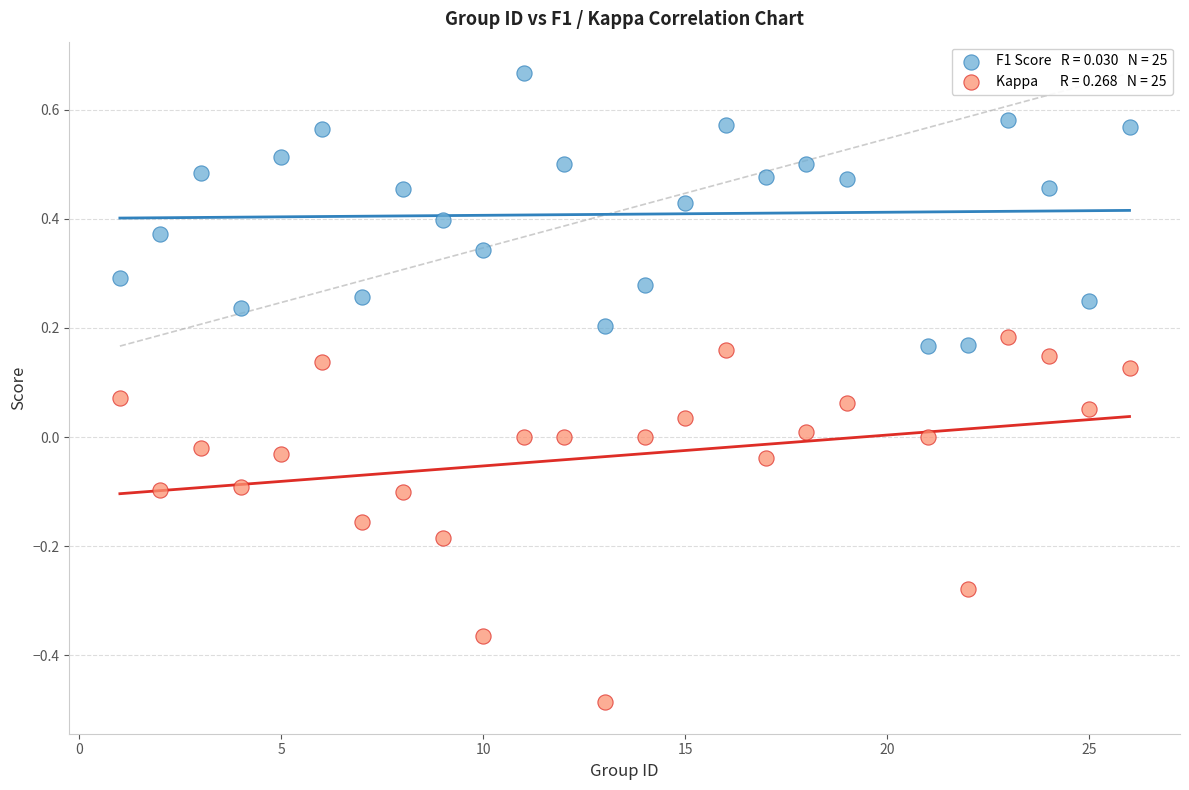

Across all data points, what is the range of X values (max minus min)?

25.0